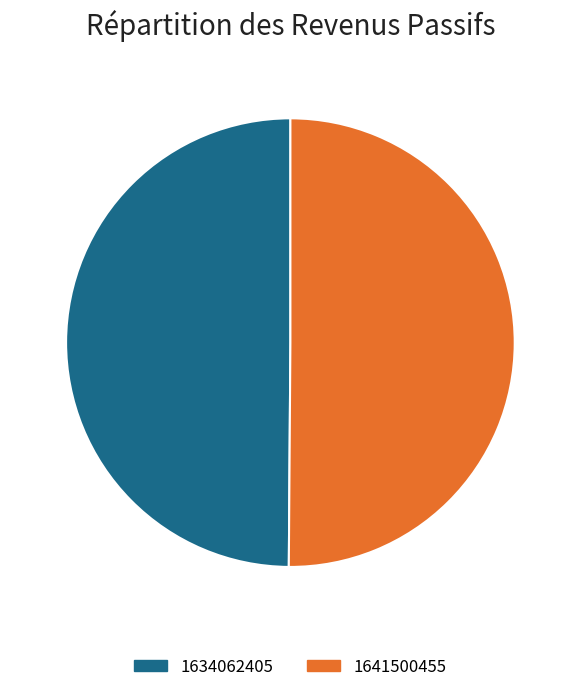

Combined, do 1634062405 and 1641500455 account for over 50%?

Yes